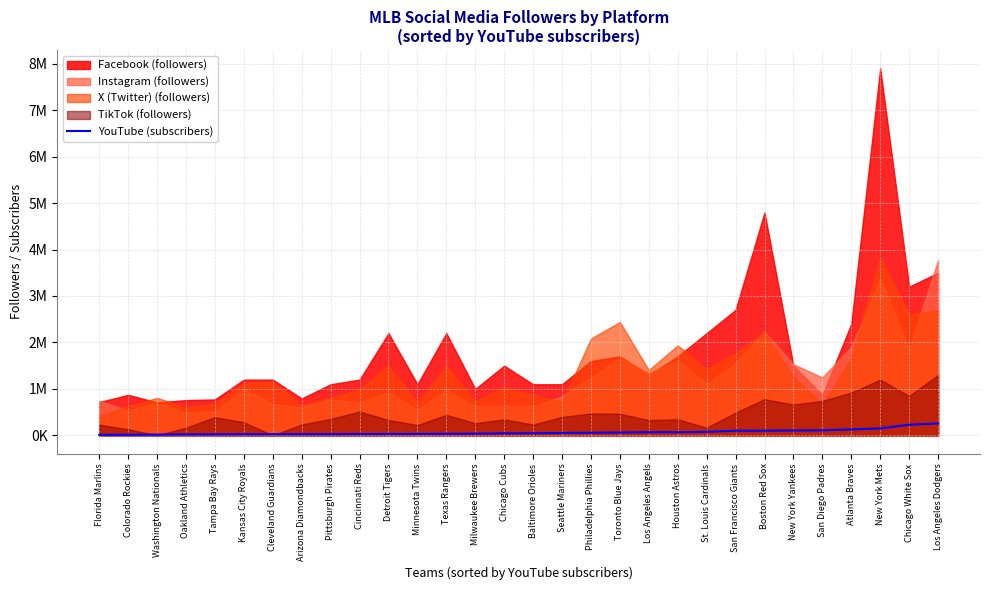

True or false: the data shows 24600 at Pittsburgh Pirates.

True